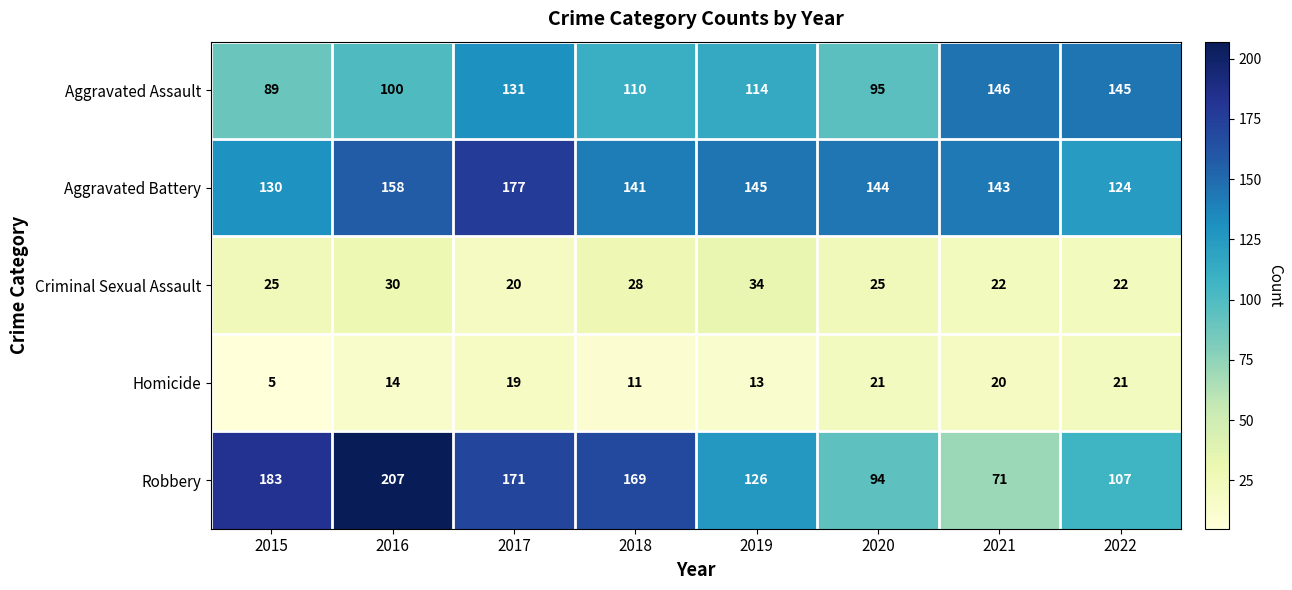

What is the highest value of the Aggravated Battery series?

177